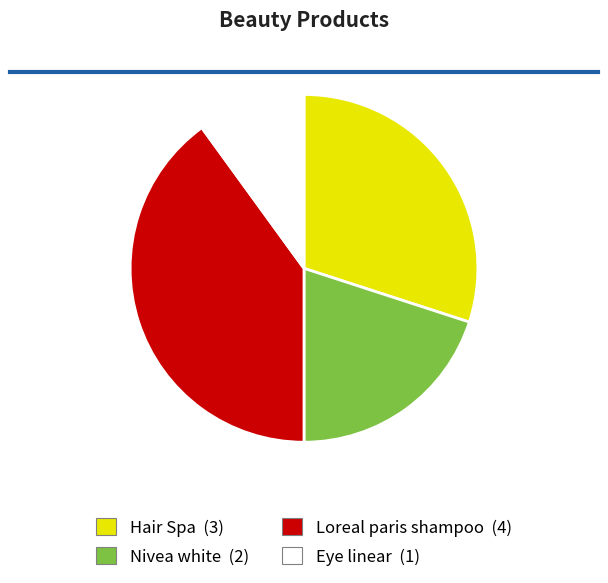

How many segments does this pie chart have?

4